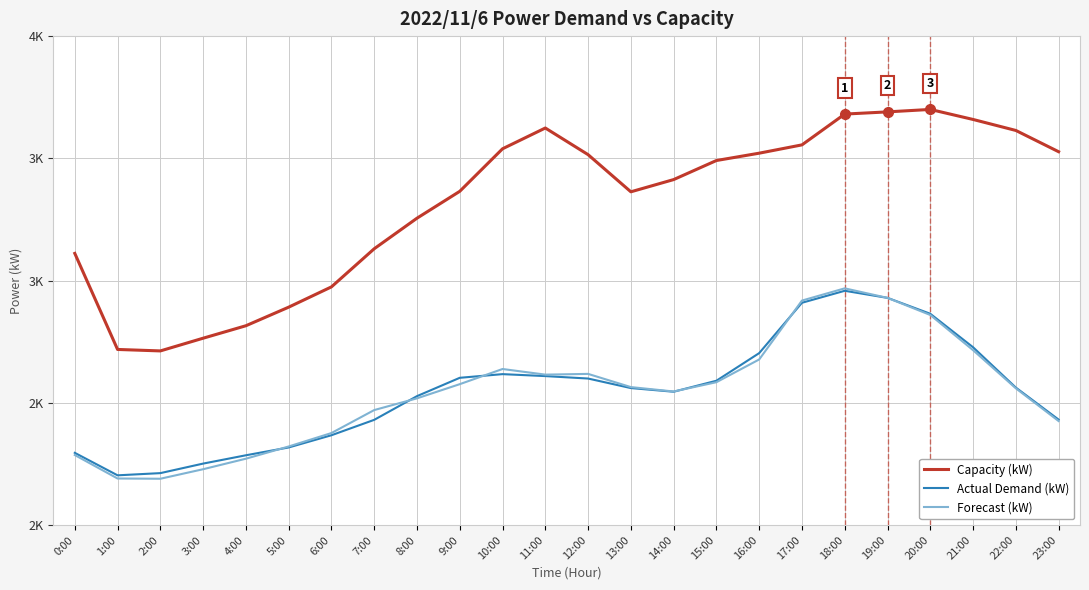

What are all the series names shown in the legend?

Capacity (kW), Actual Demand (kW), Forecast (kW)